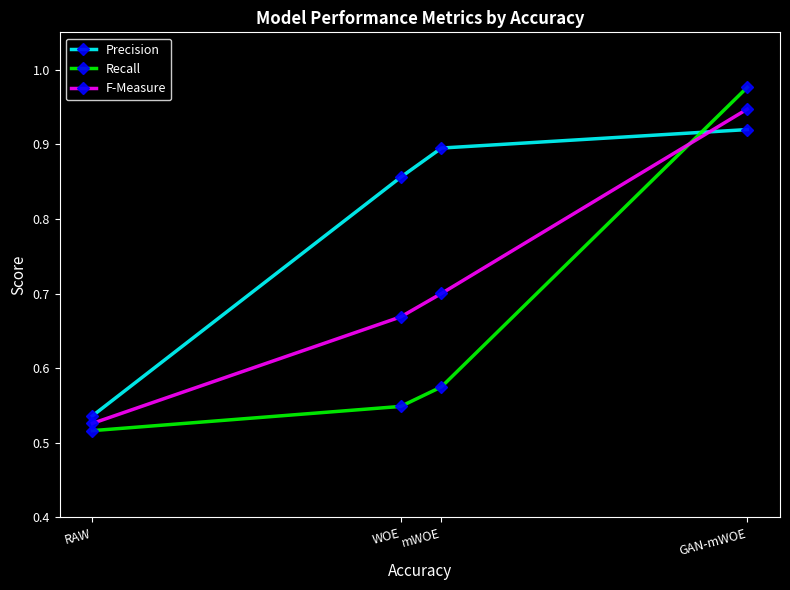

At which category is the sum across all series the highest?

GAN-mWOE